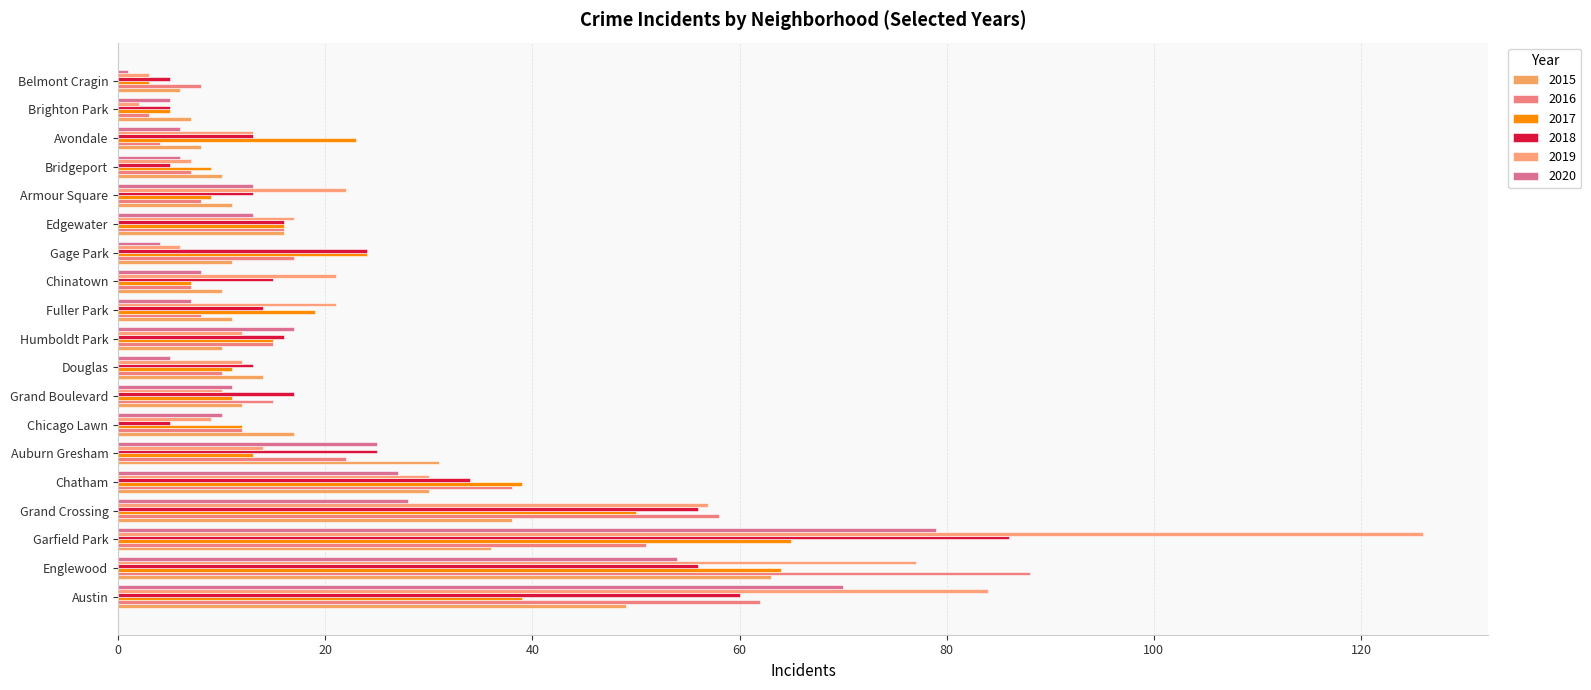

What is the average value of the 2016 series?

24